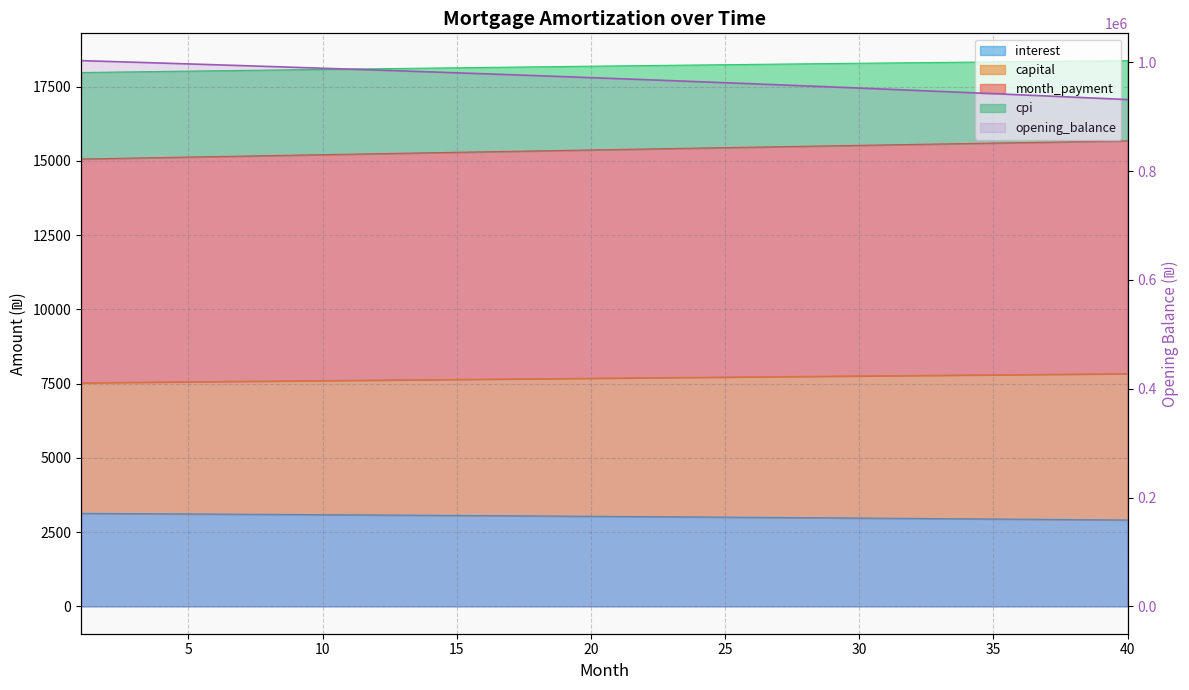

What is the sum of the cpi values at 25 and 34?

36568.8